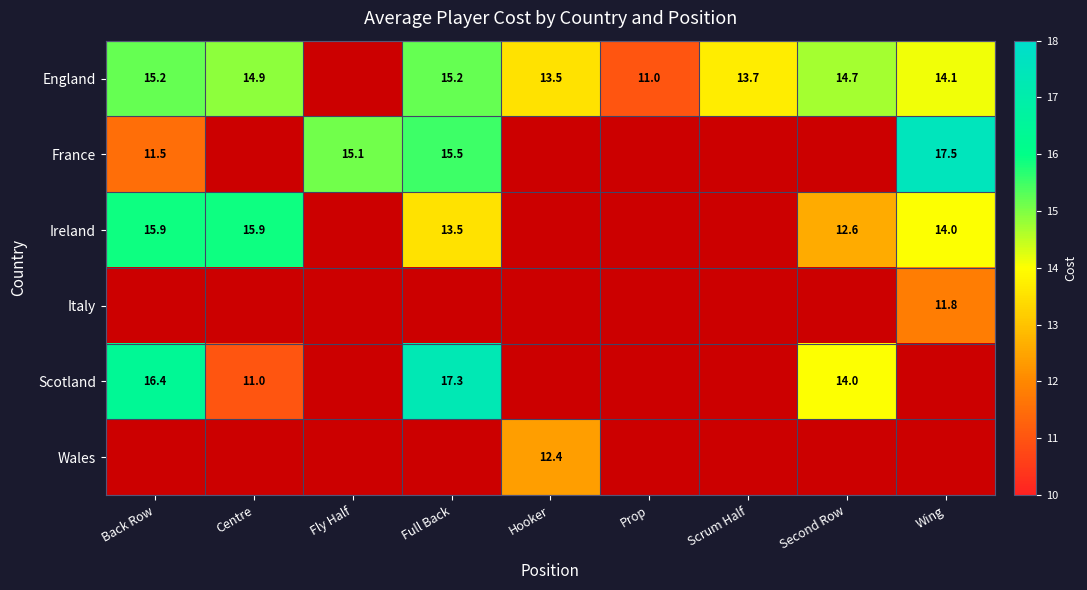

True or false: France has a value of 20.2 at Back Row.

False